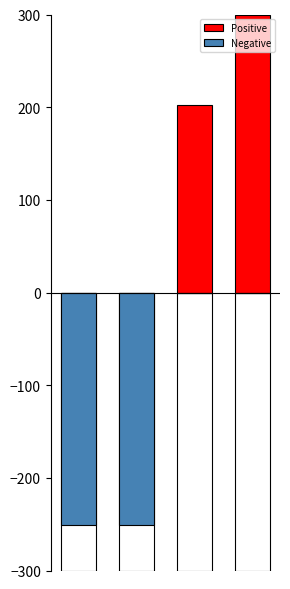

At which category is the sum across all series the highest?

3